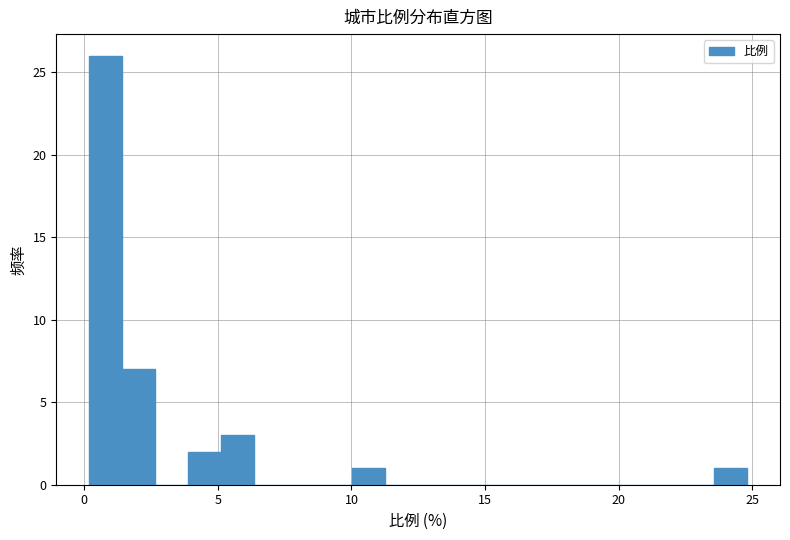

Around what value on the x-axis is the tallest bar? Give the approximate position of its centre, as read against the axis.

1.0